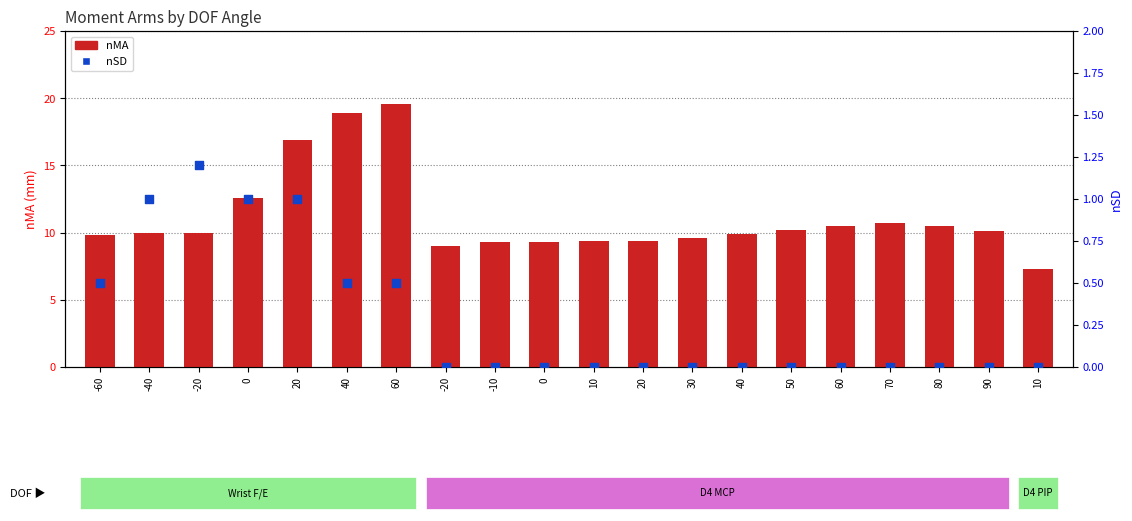

At which category is the sum across all series the highest?

60